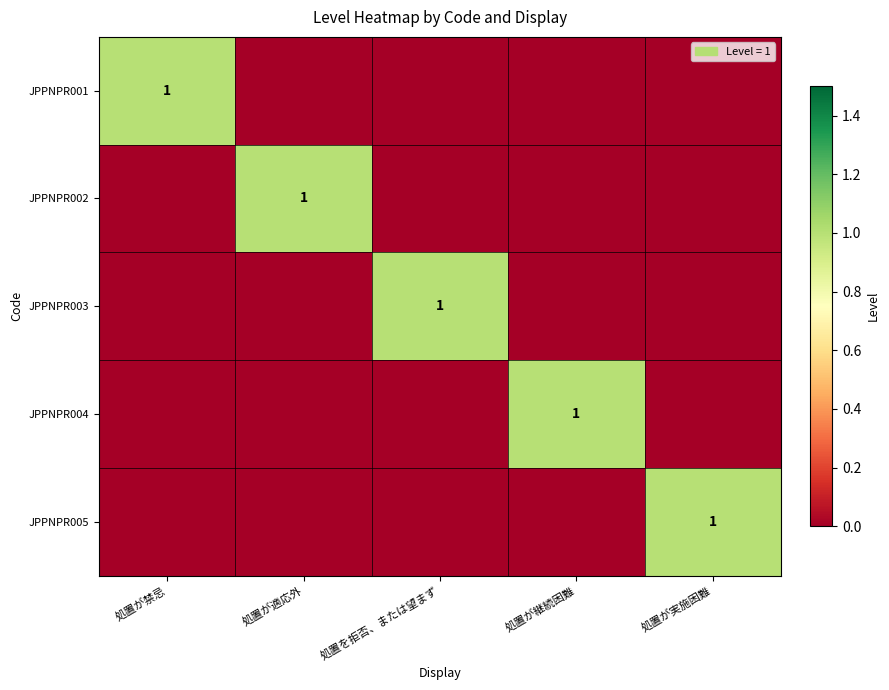

True or false: JPPNPR004 has a value of 2 at 処置が継続困難.

False